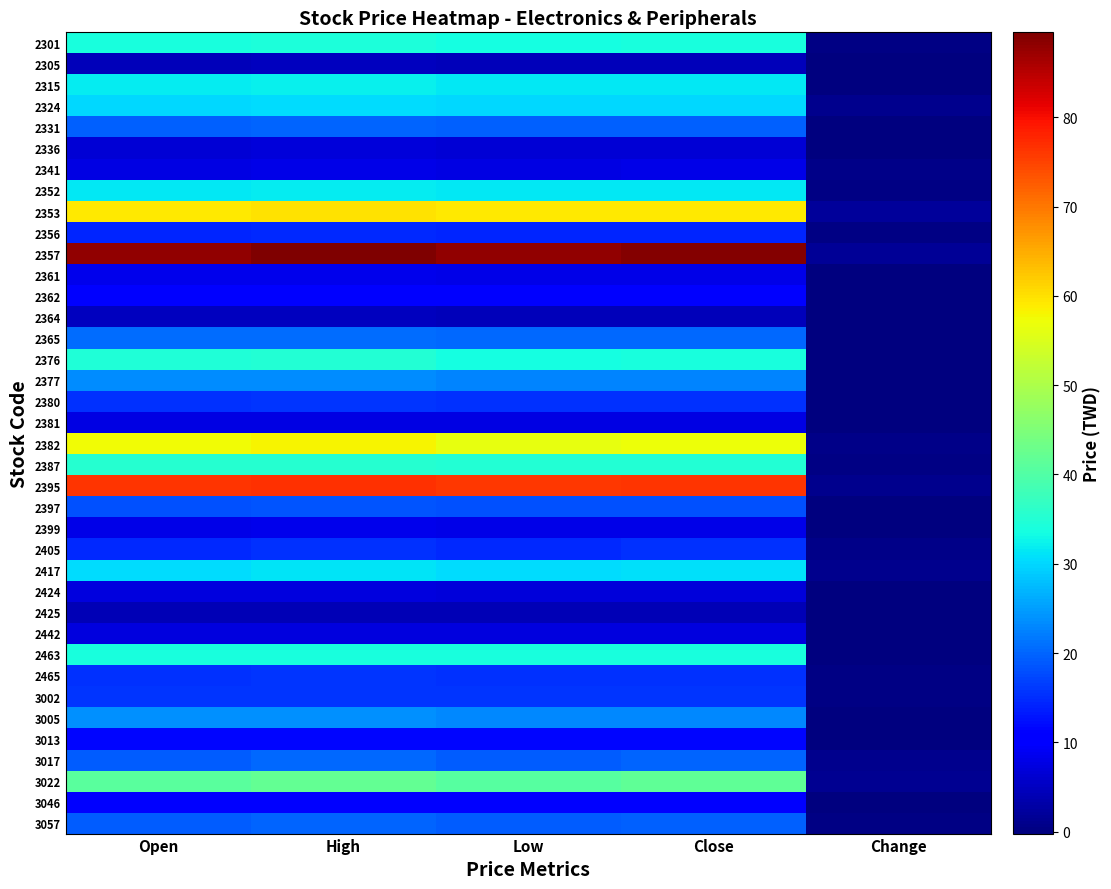

What is the spread (max minus min) of values at Low?

83.7